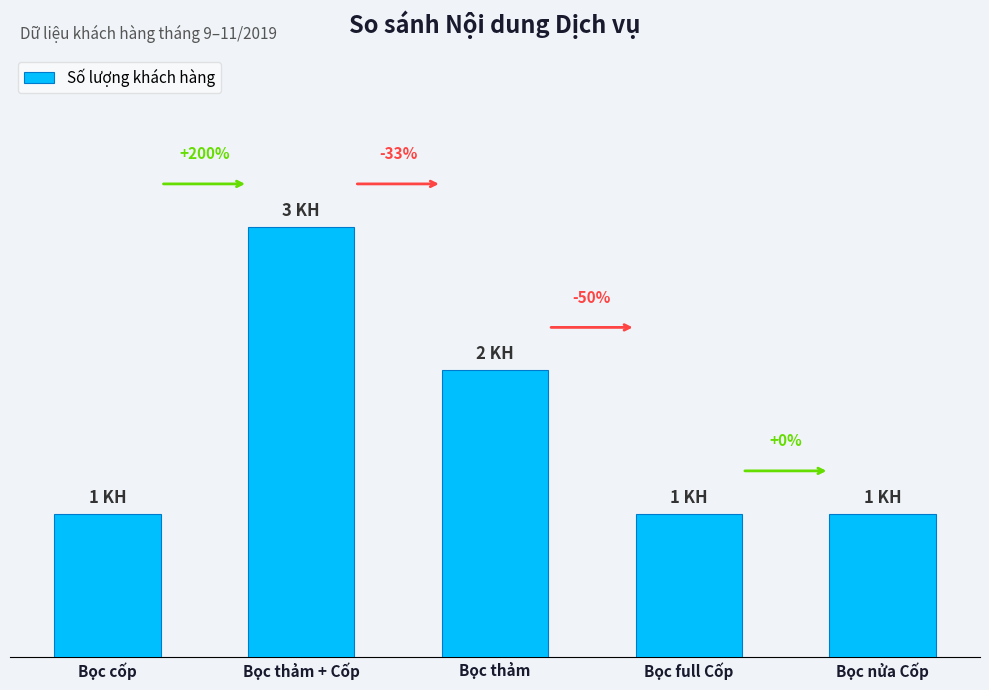

What is the label of the 2nd bar from the right?

Bọc full Cốp